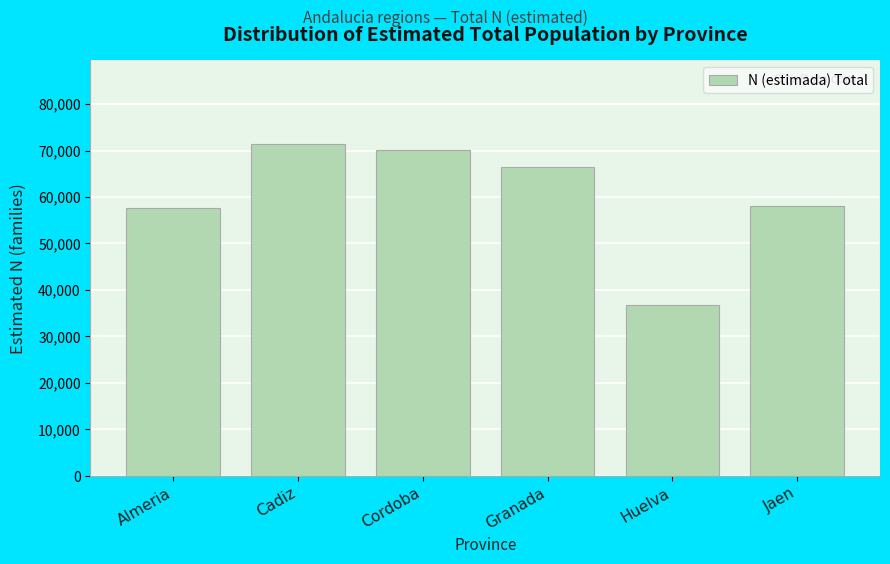

Between Jaen and Huelva, which is larger?

Jaen